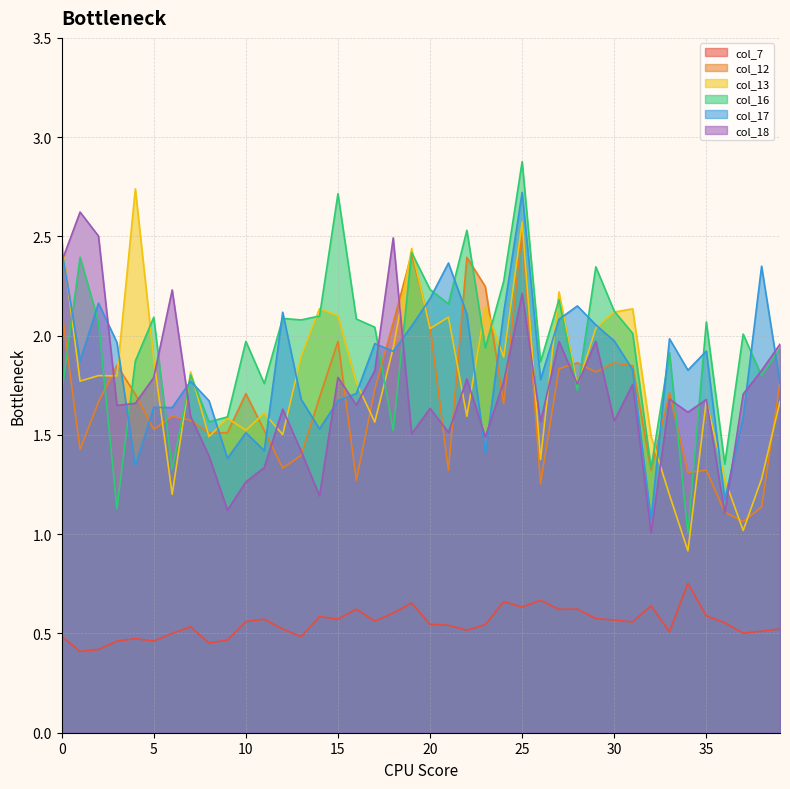

What is the value of the col_7 point at the 1st from the left?

0.5